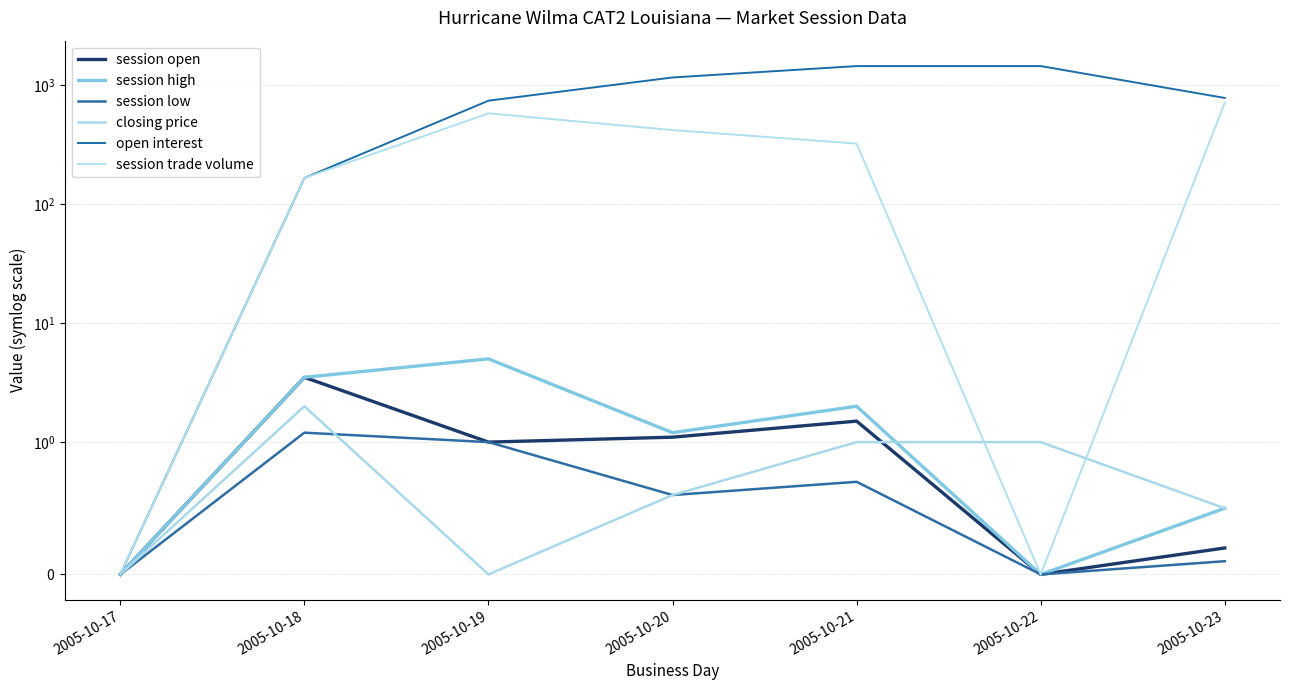

Which series changed the most between 2005-10-18 and 2005-10-22?

open interest